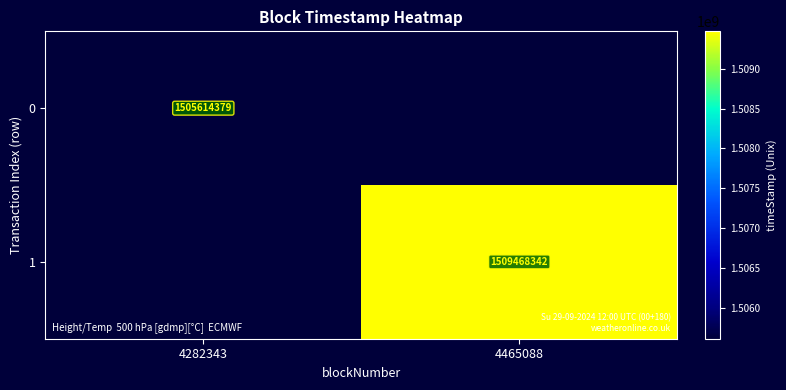

Is it true that 0 equals 2656663389 at 4282343?

False